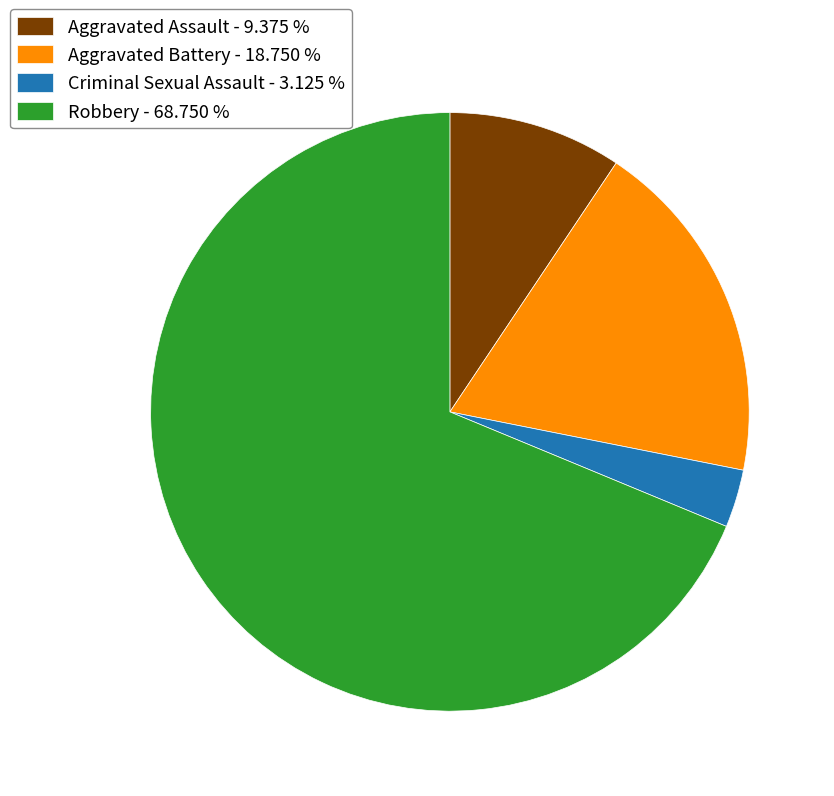

Is the sum of Aggravated Battery - 18.750 % and Aggravated Assault - 9.375 % greater than half?

No